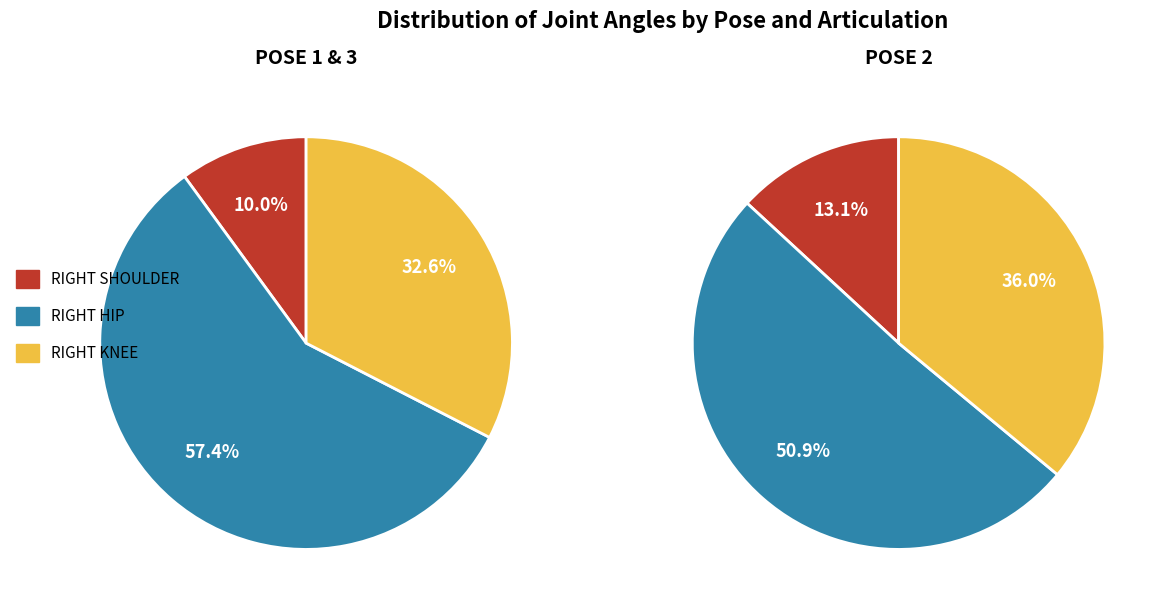

Is it true that Pose 3 is 45% of the pie?

False